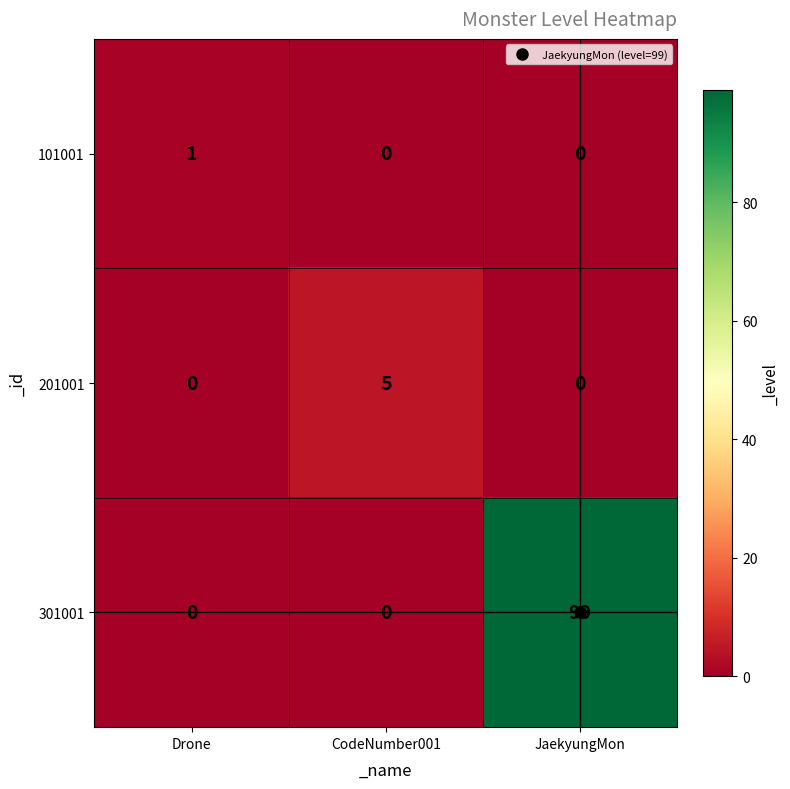

The value of 301001 at Drone is 38. True or false?

False